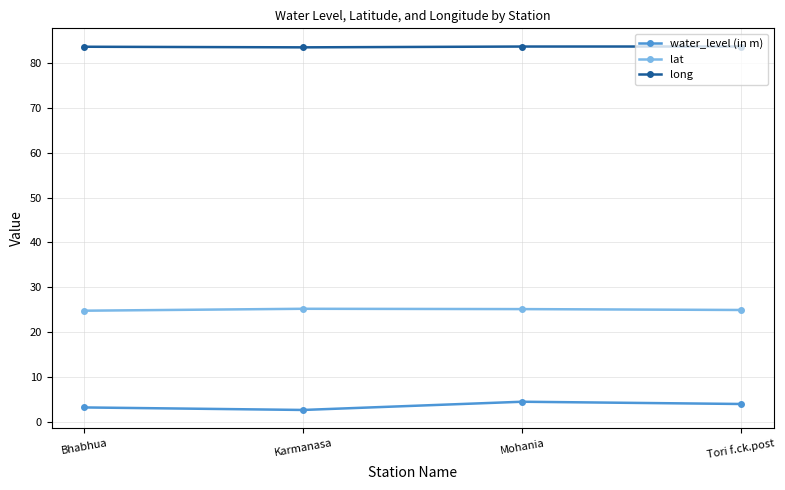

What is the spread (max minus min) of values at Bhabhua?

80.3